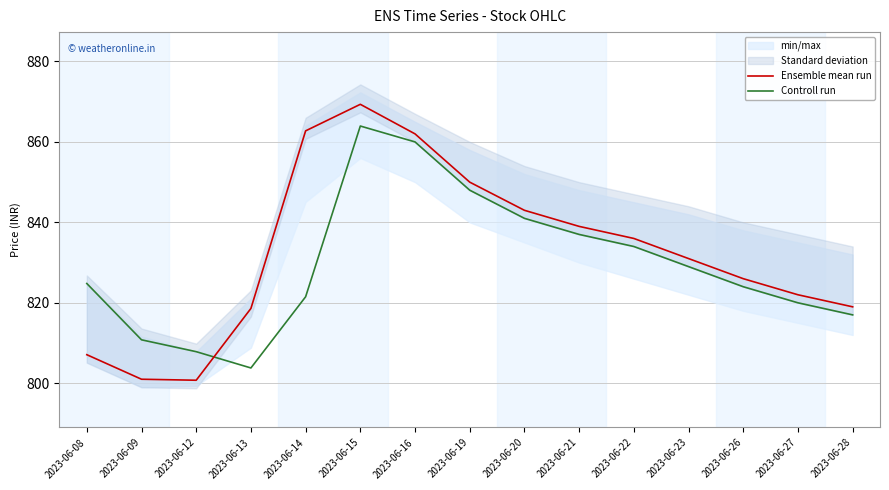

Which category has the lowest value across all series?

2023-06-12